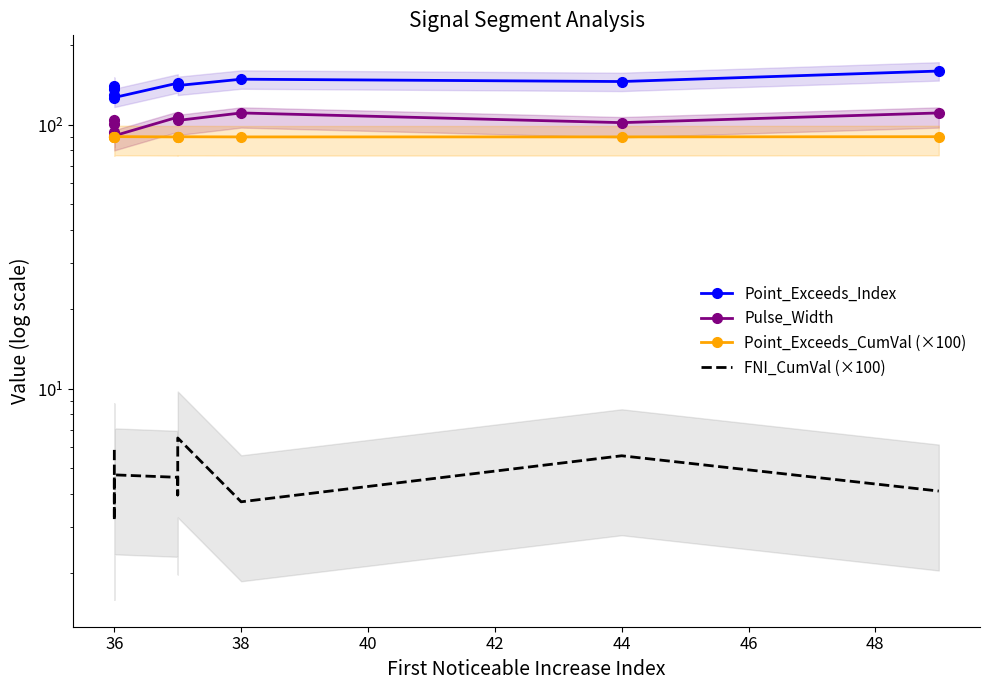

The Point_Exceeds_Index series shows 243.8 at 38. True or false?

False